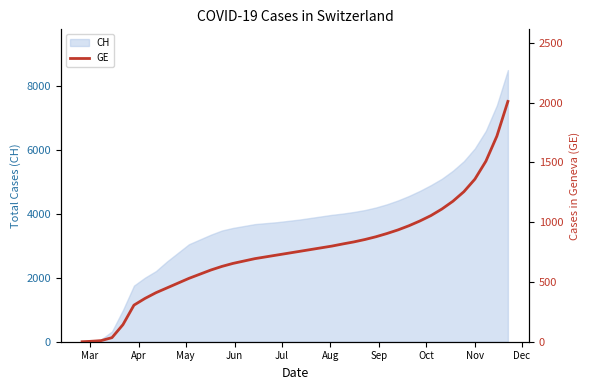

What is the greatest value displayed?

2010